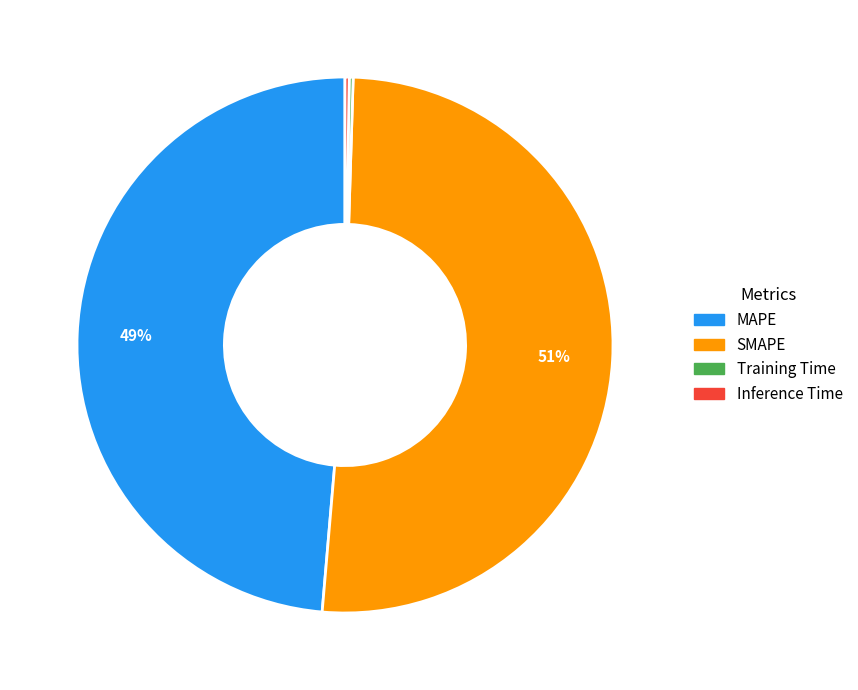

To the nearest percent, what portion does MAPE represent?

49%